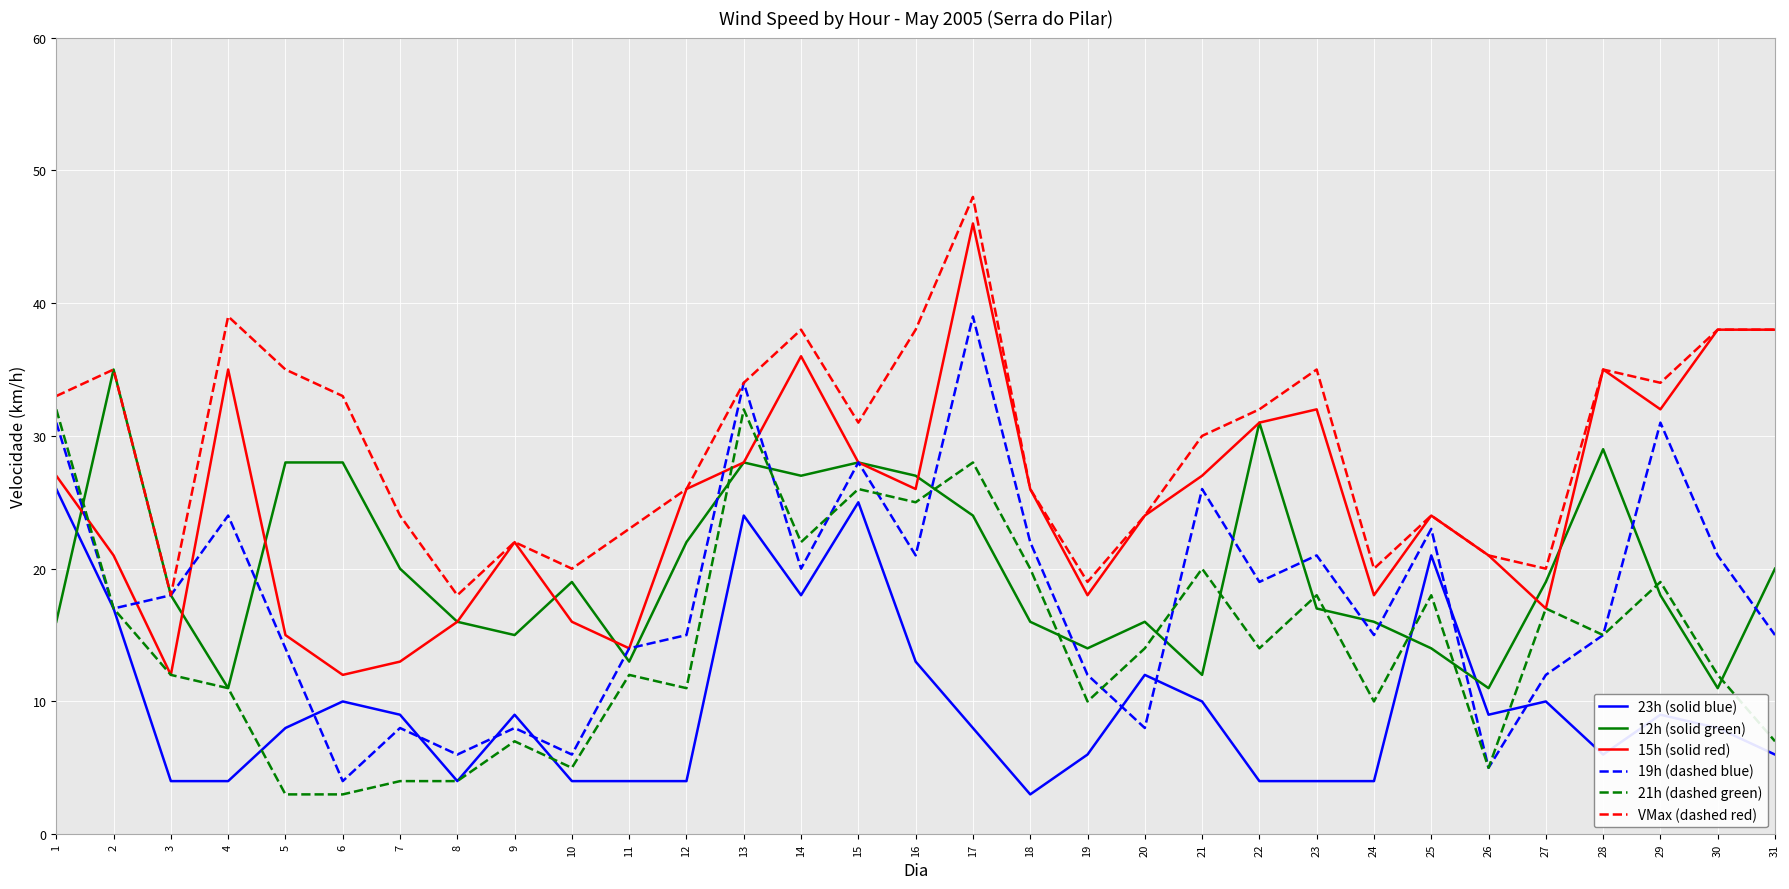

At which label does 19h (dashed blue) reach its minimum?

6